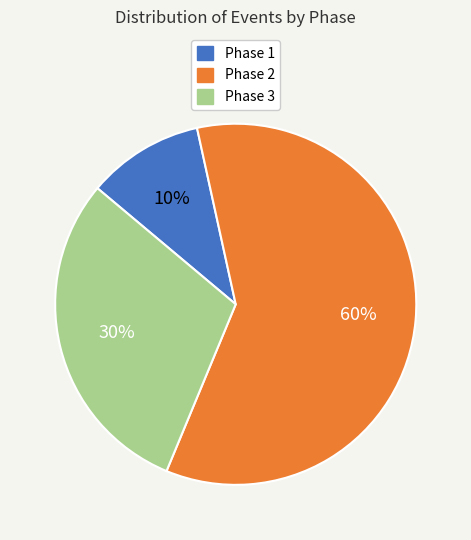

Do Phase 2 and Phase 1 together represent more than half of the pie?

Yes